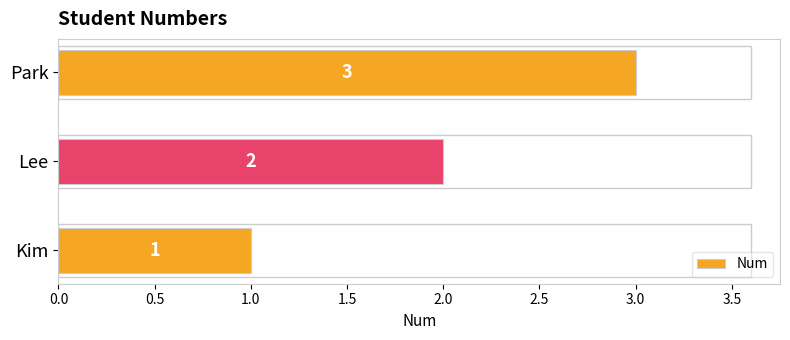

What is the average value?

2